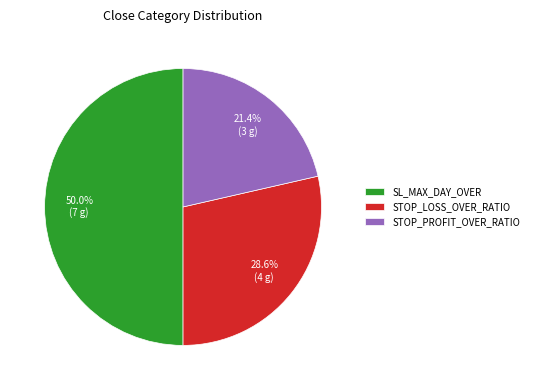

What is the total percentage of STOP_LOSS_OVER_RATIO and SL_MAX_DAY_OVER?

78.6%